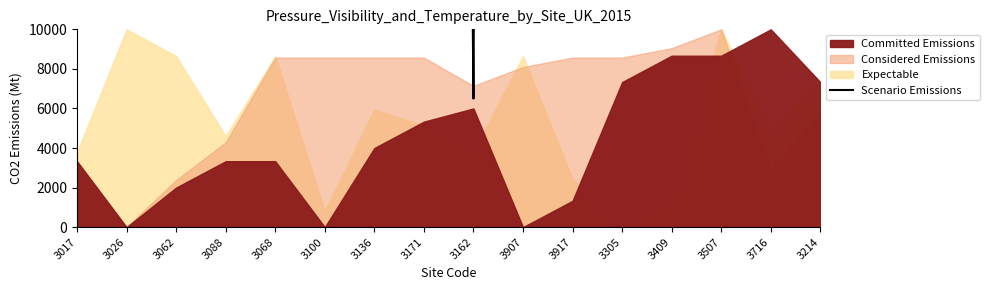

What is the label of the 7th point from the left?

3136